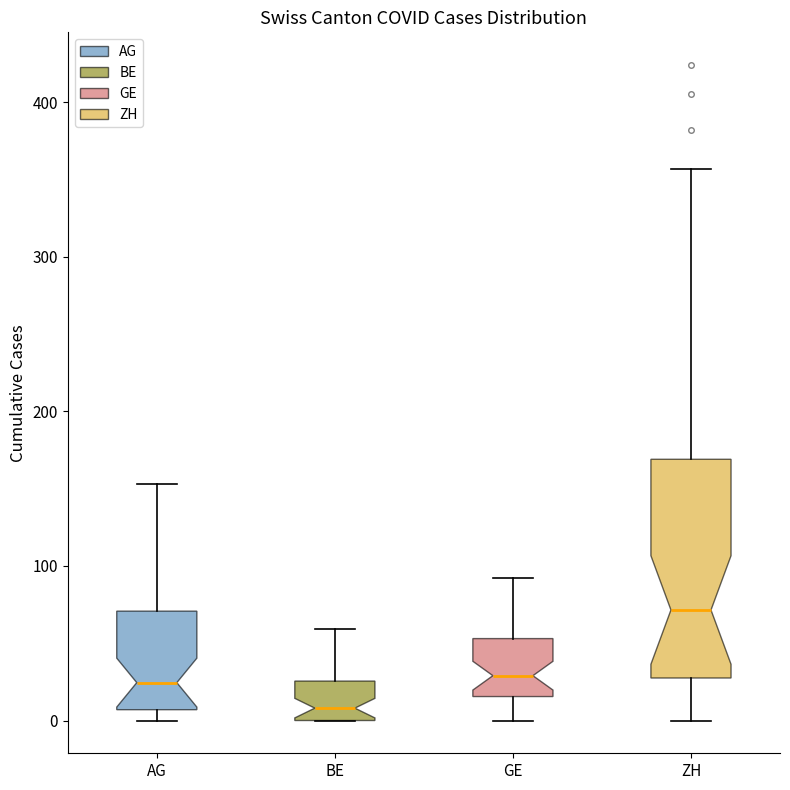

Reading left to right, read every box against the y-axis: the position of its median line, the range the box covers, and the ends of its whiskers. The values are not printed on the chart, so give them approximately, as read against the axis.

AG: median 20, box 10 to 70, whiskers 0 to 150
BE: median 10, box 0 to 30, whiskers 0 to 60
GE: median 30, box 20 to 50, whiskers 0 to 90
ZH: median 70, box 30 to 170, whiskers 0 to 360